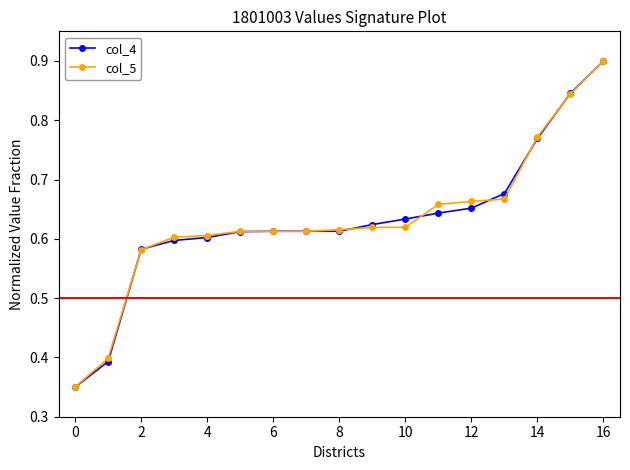

What is the maximum value shown in the chart?

0.9